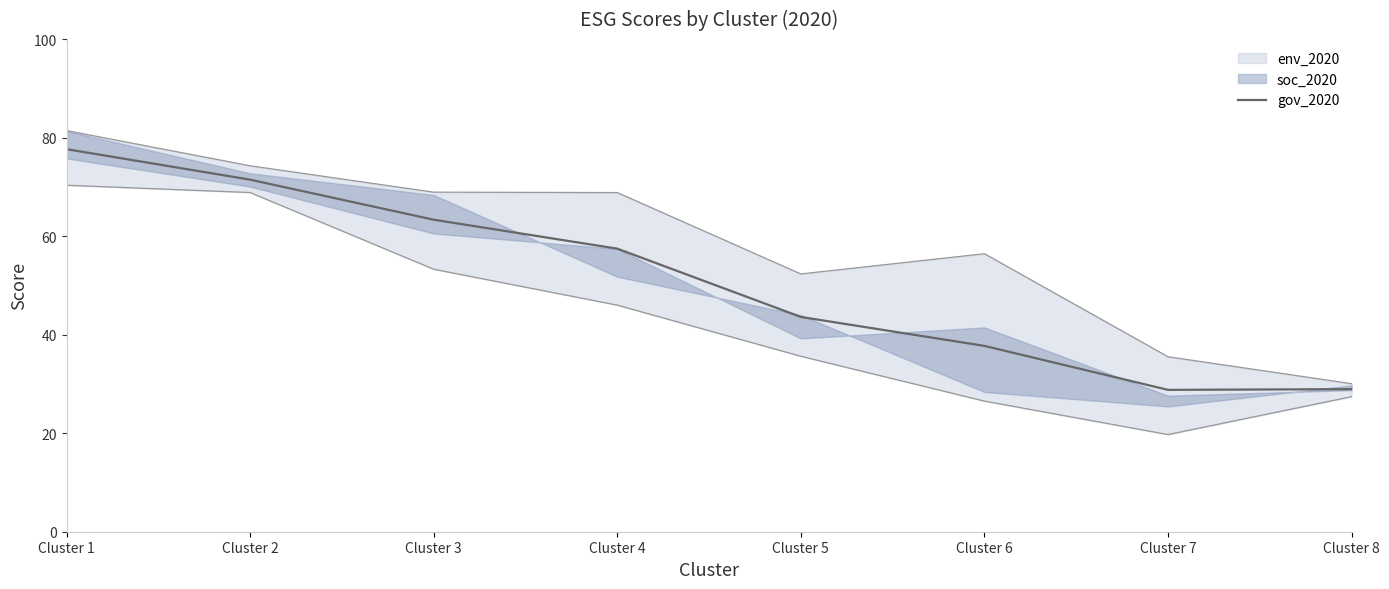

How many data points are less than 57?

4